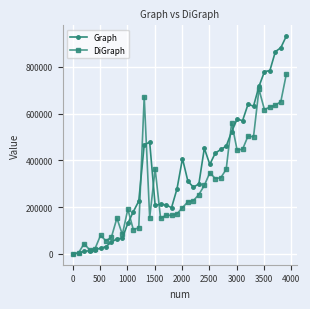

List the series in order of their overall mean, highest first.

Graph, DiGraph